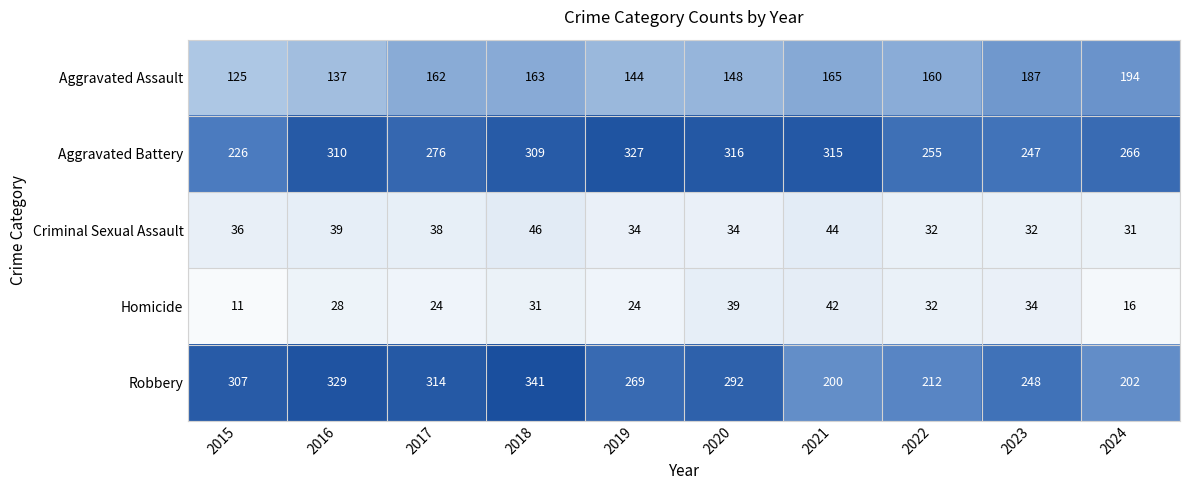

How many series are shown in this chart?

5